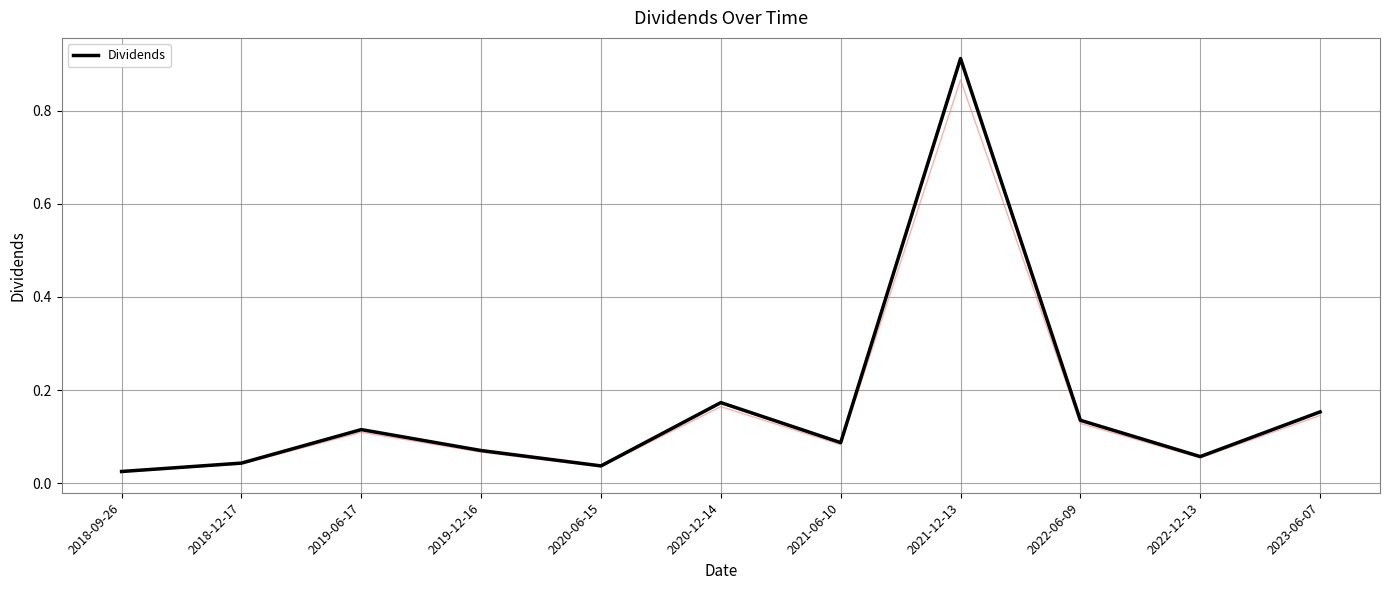

Rank the categories by value from lowest to highest.

2018-09-26, 2020-06-15, 2018-12-17, 2022-12-13, 2019-12-16, 2021-06-10, 2019-06-17, 2022-06-09, 2023-06-07, 2020-12-14, 2021-12-13